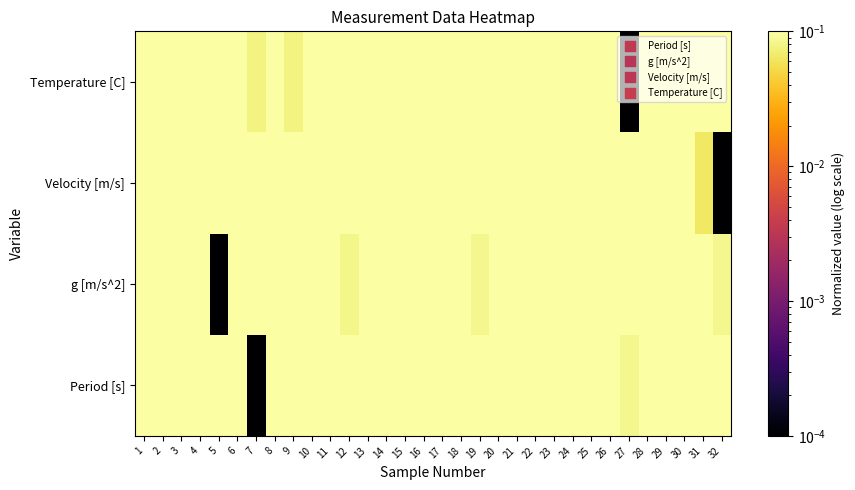

Count the number of categories in the chart.

32